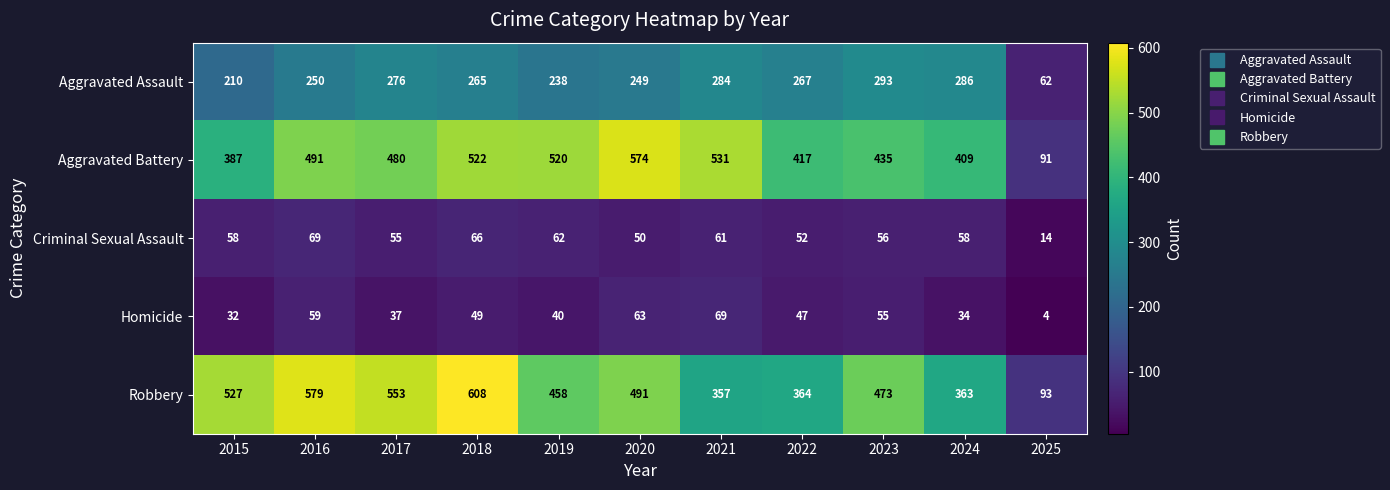

How many data points in Aggravated Battery are less than 480?

5